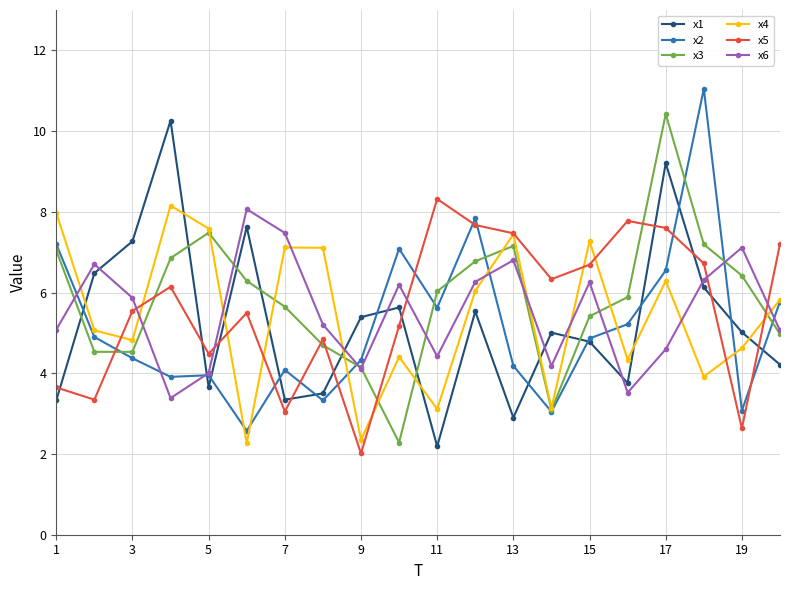

What is the value of the x5 point at the 1st from the left?

3.6